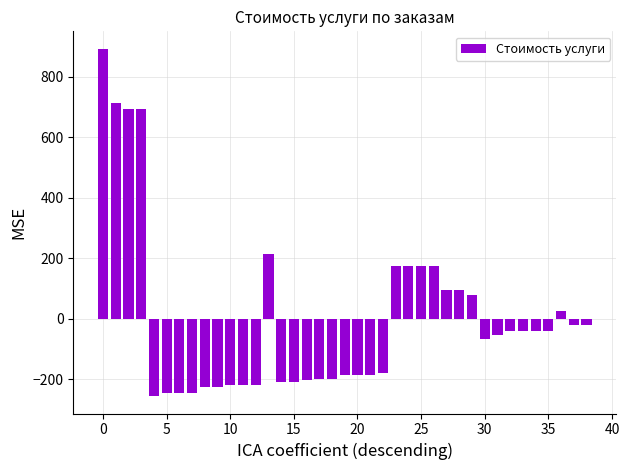

What is the minimum value shown in the chart?

-256.2